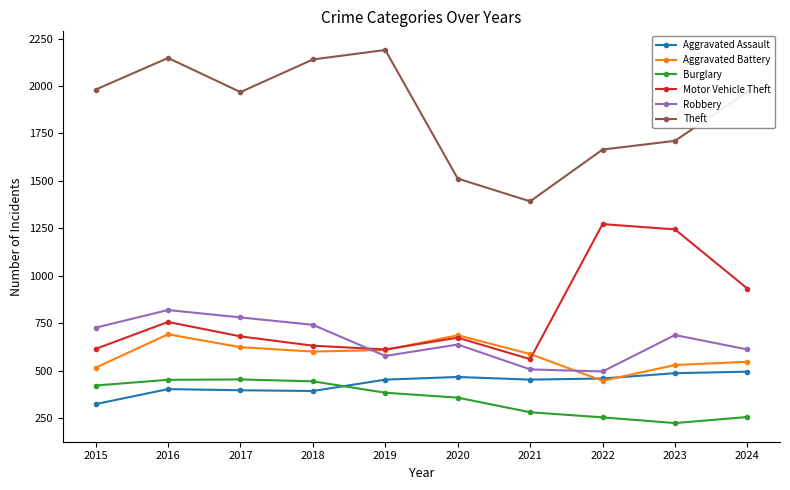

Which series has the largest range (max minus min)?

Theft